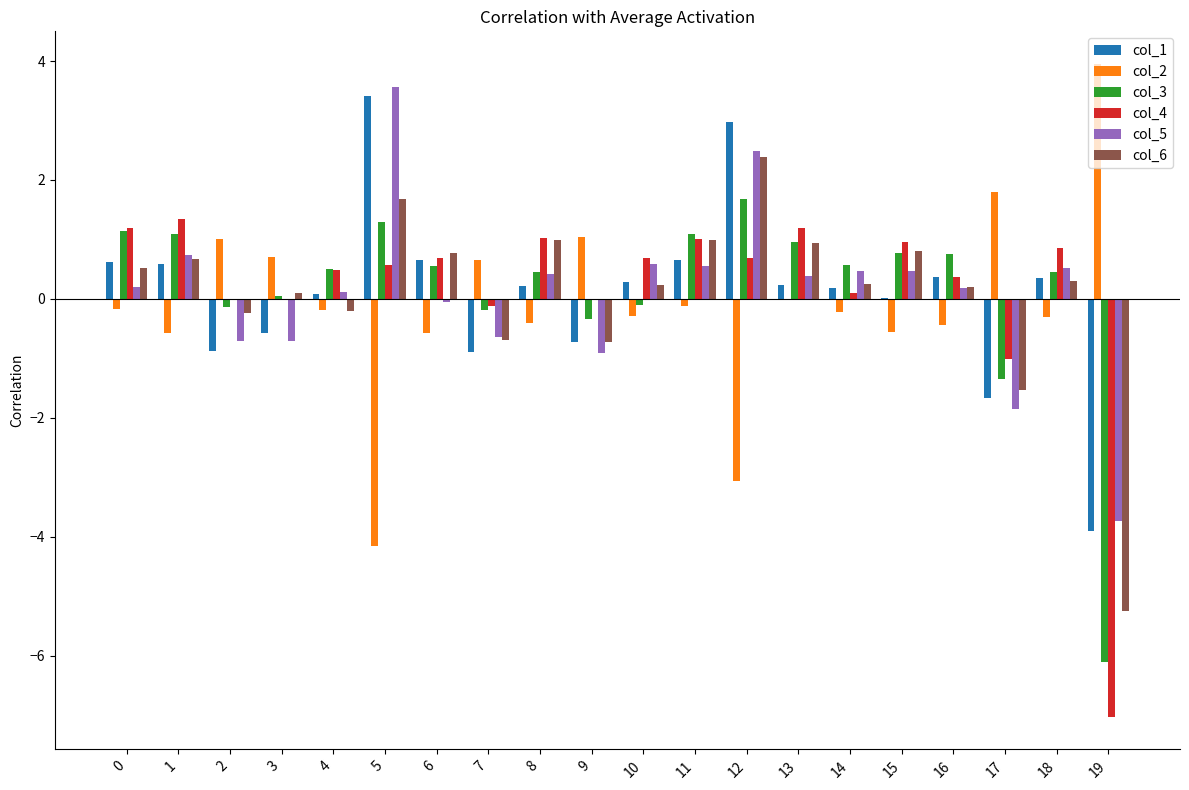

How many series are shown in this chart?

6